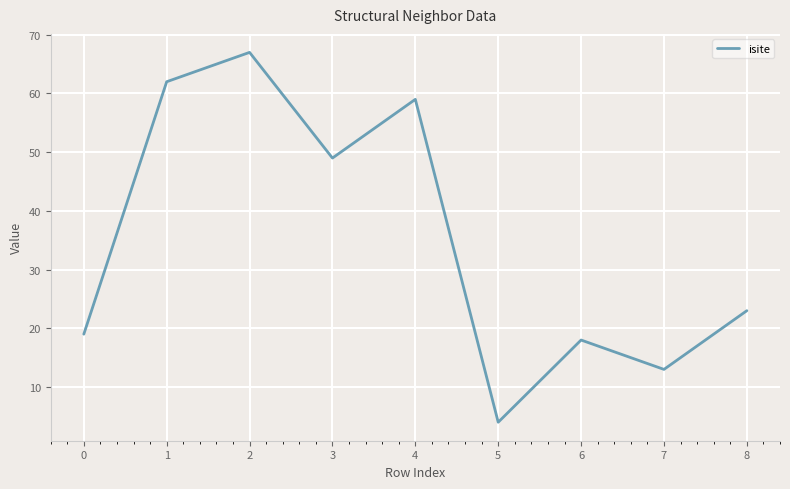

What is the approximate value at 1?

62